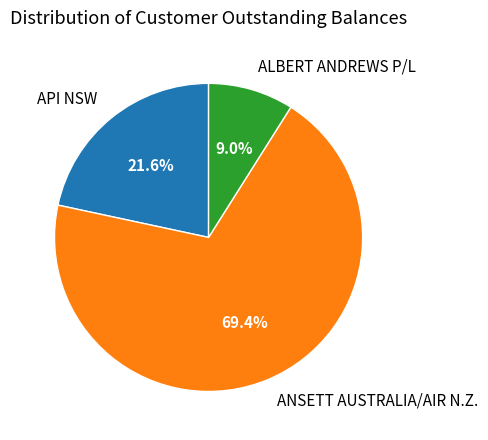

What percentage is NOT represented by ANSETT AUSTRALIA/AIR N.Z.?

30.6%